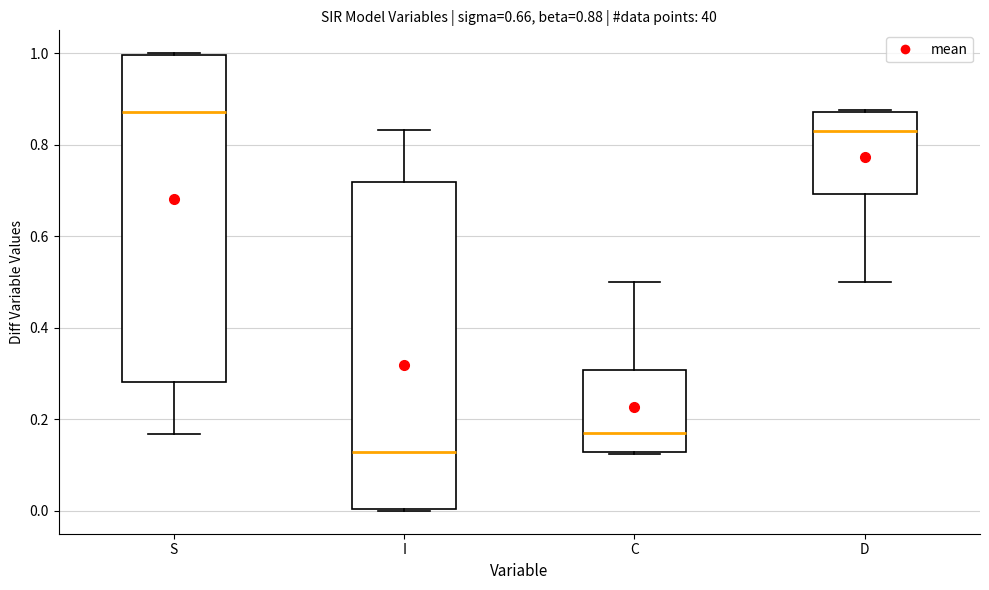

Which box has the lowest median line?

I